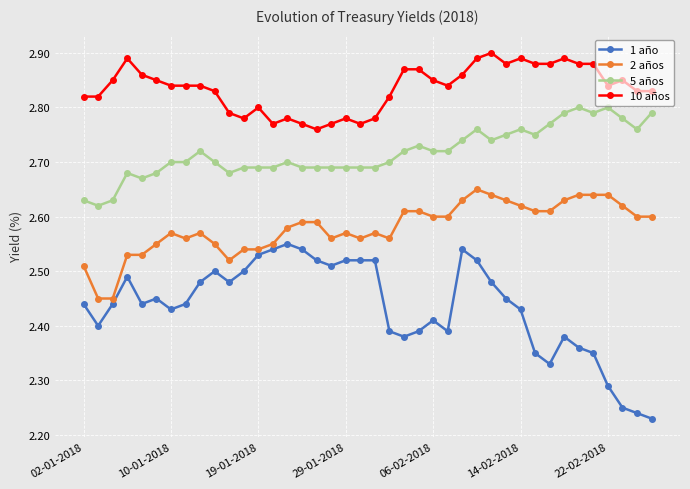

True or false: 10 años and 2 años cross at least once.

False